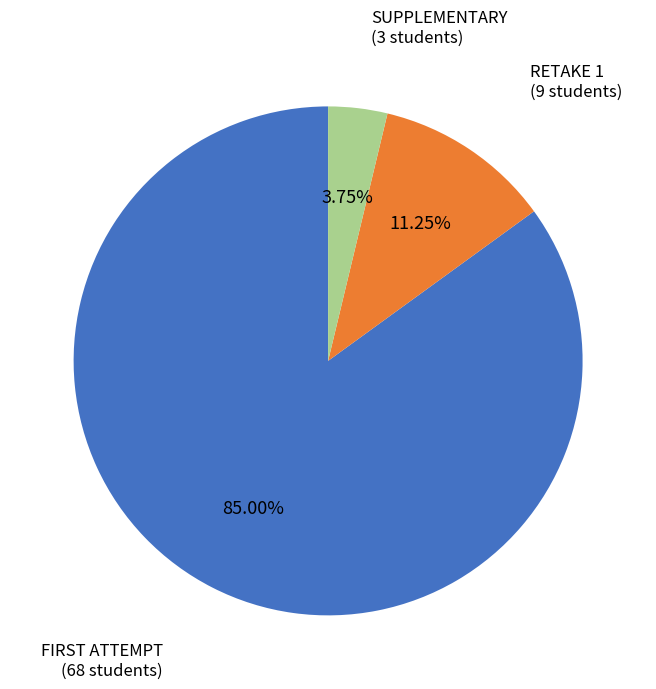

What is the majority slice?

FIRST ATTEMPT